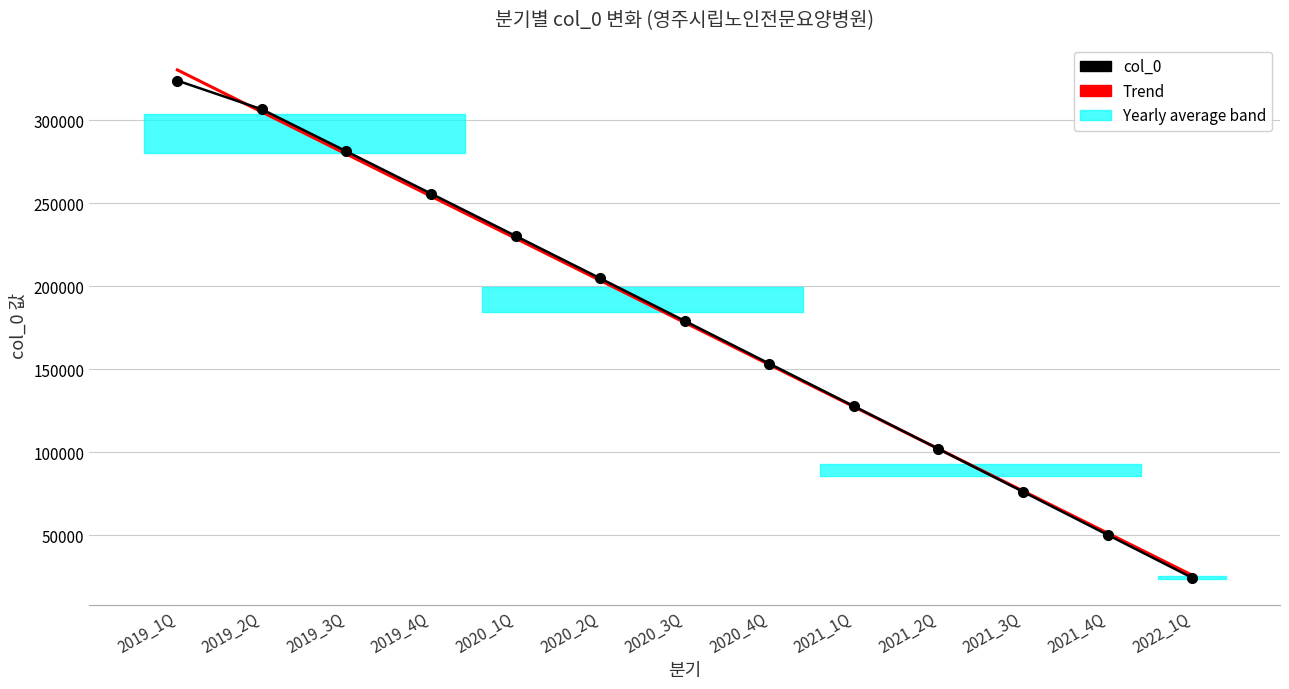

True or false: col_0 and Trend cross at least once.

True